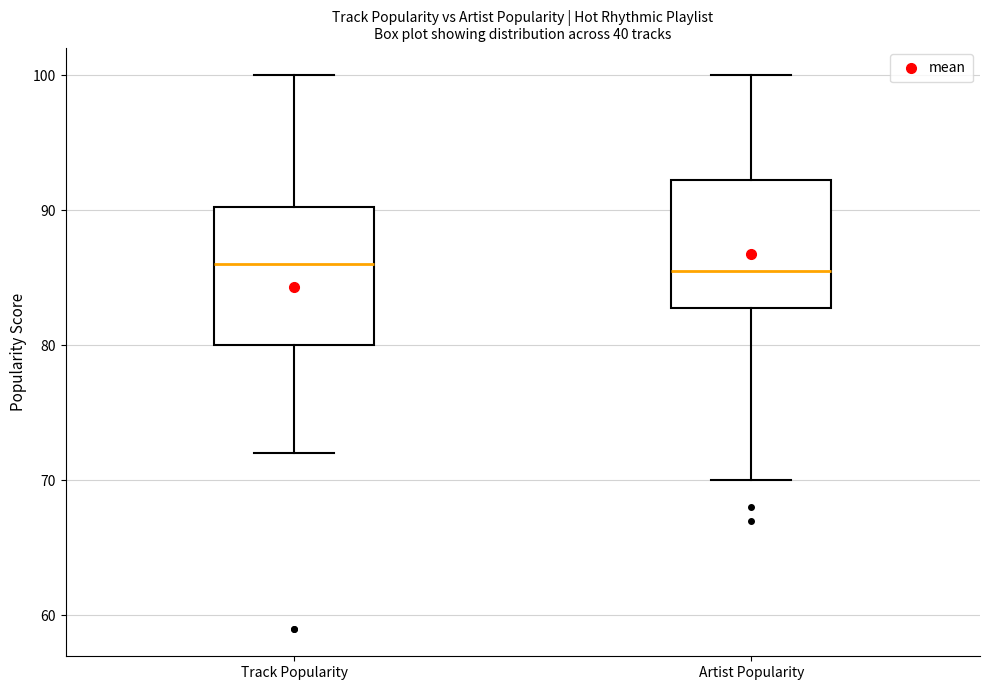

Where does the median line of the box for Track Popularity sit on the y-axis? The values are not printed on the chart, so give them approximately, as read against the axis.

86